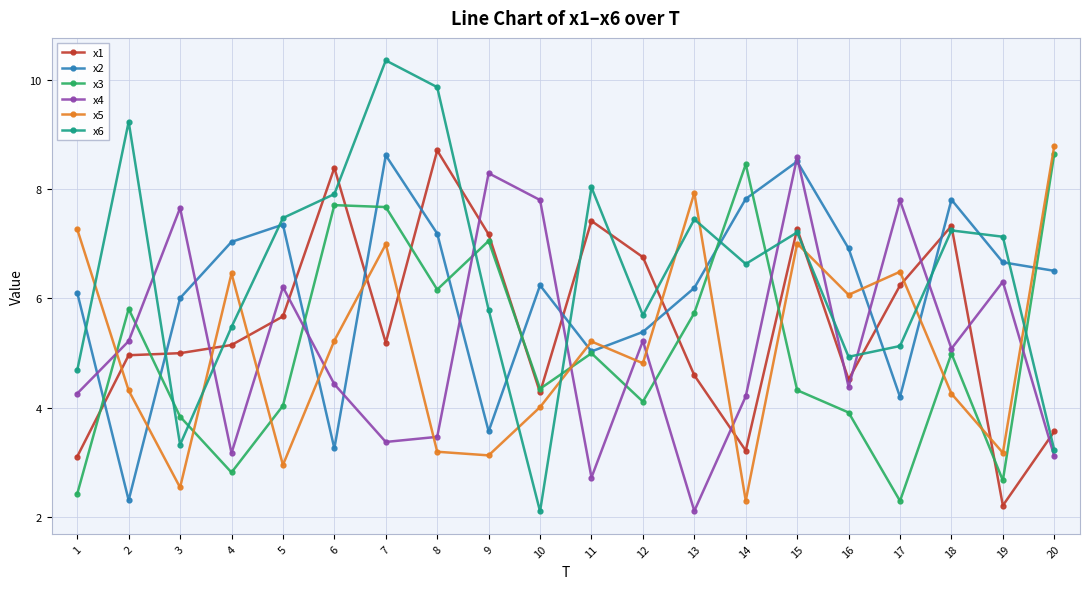

The x2 series shows 2.3 at 2. True or false?

True